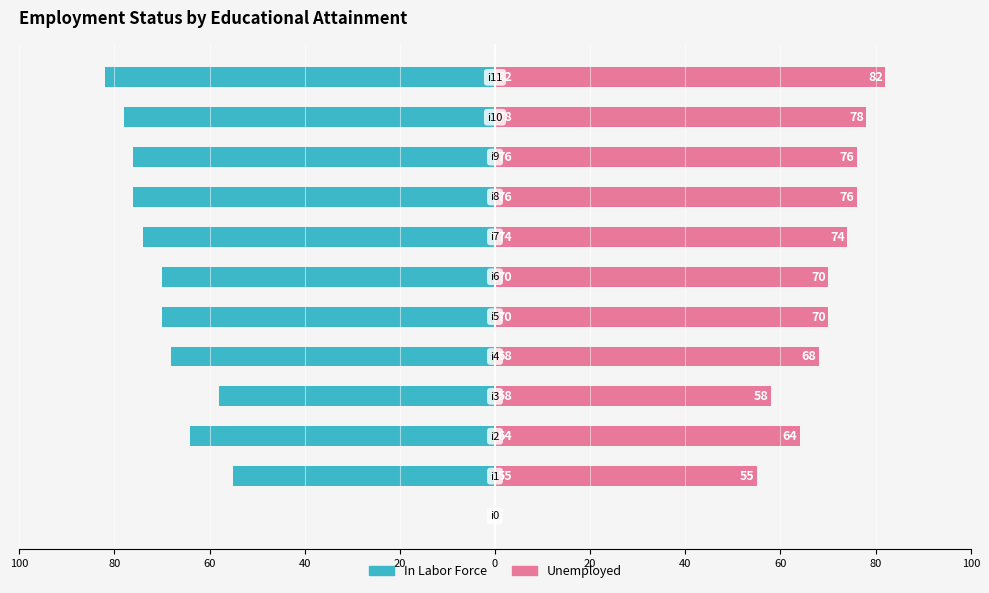

What is the average value of the Unemployed series?

64